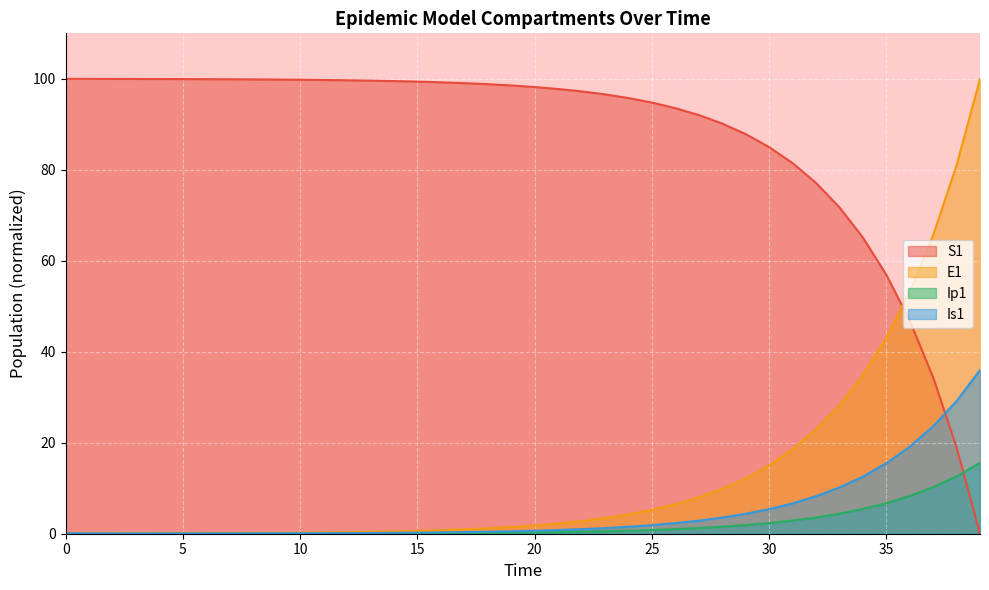

Which series has the largest range (max minus min)?

S1